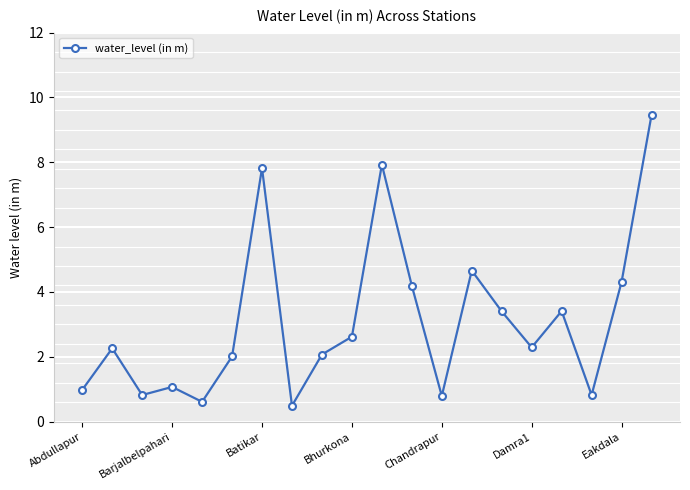

What is the difference between the maximum and minimum values?

9.0